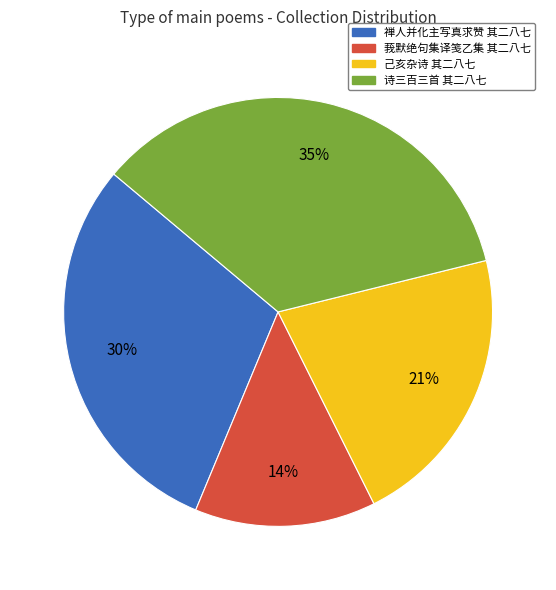

Is 己亥杂诗 其二八七 the majority of the pie?

No